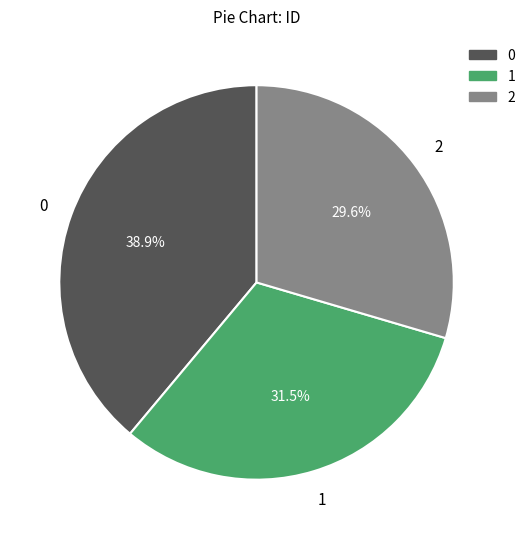

Count the number of slices in the pie.

3